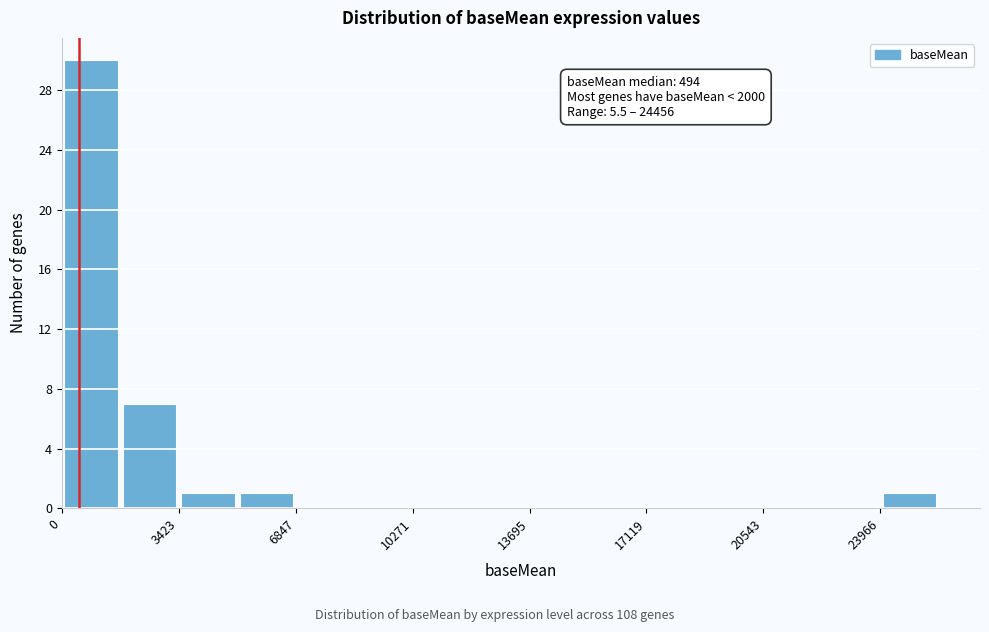

Read against the x-axis, roughly where is the centre of the tallest bar?

1000